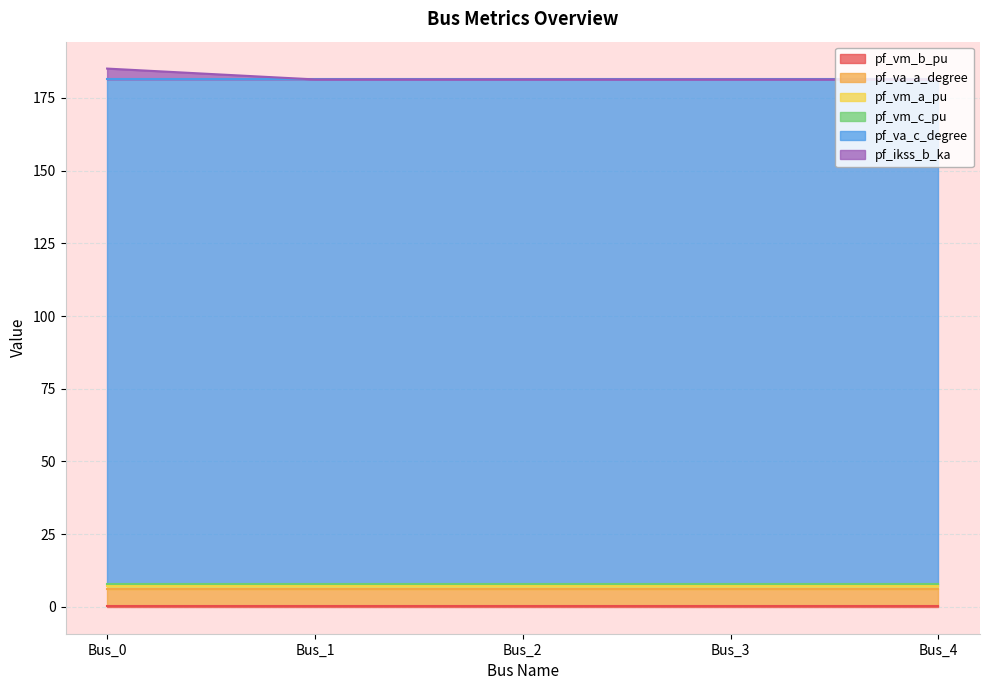

True or false: pf_va_c_degree and pf_ikss_b_ka cross at least once.

False